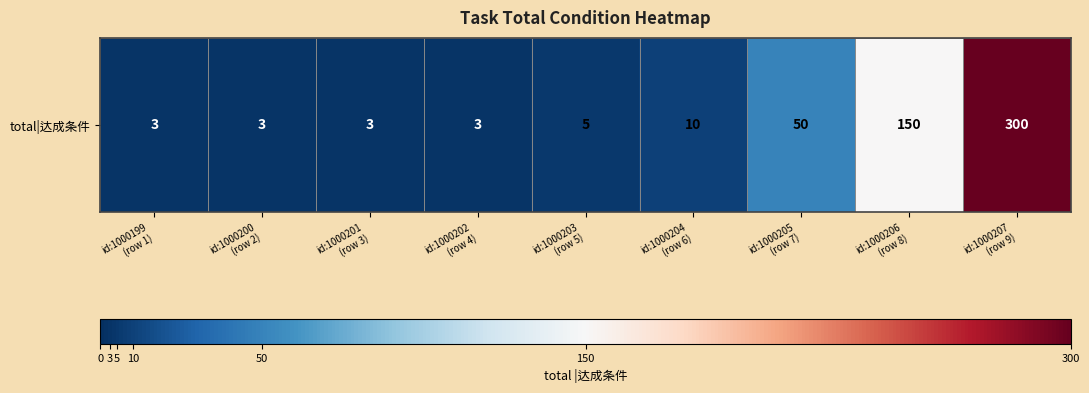

Approximately how many times larger is the value at id:1000207
(row 9) compared to id:1000206
(row 8)?

2.0